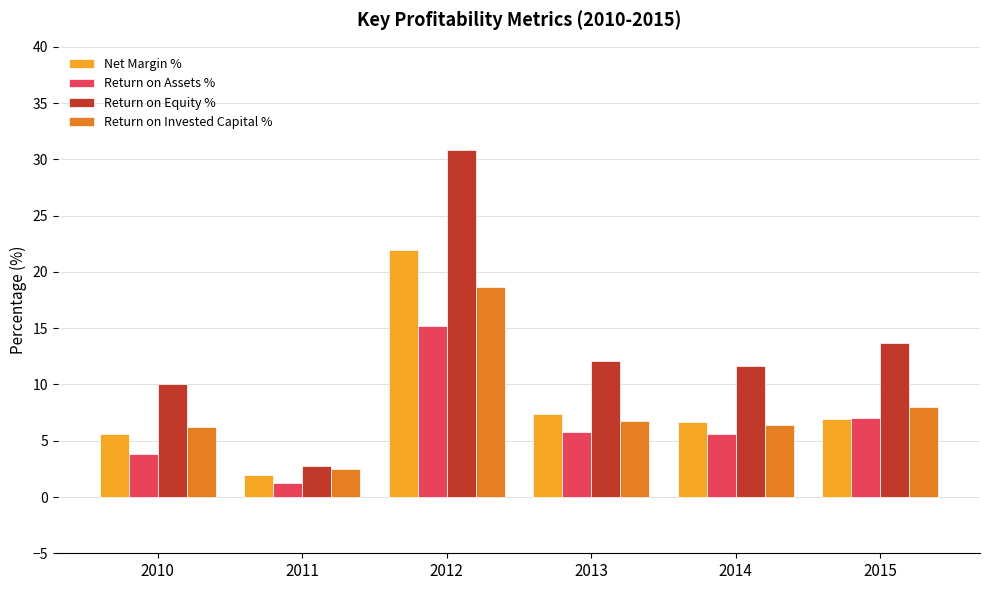

How many bars are there in total?

24